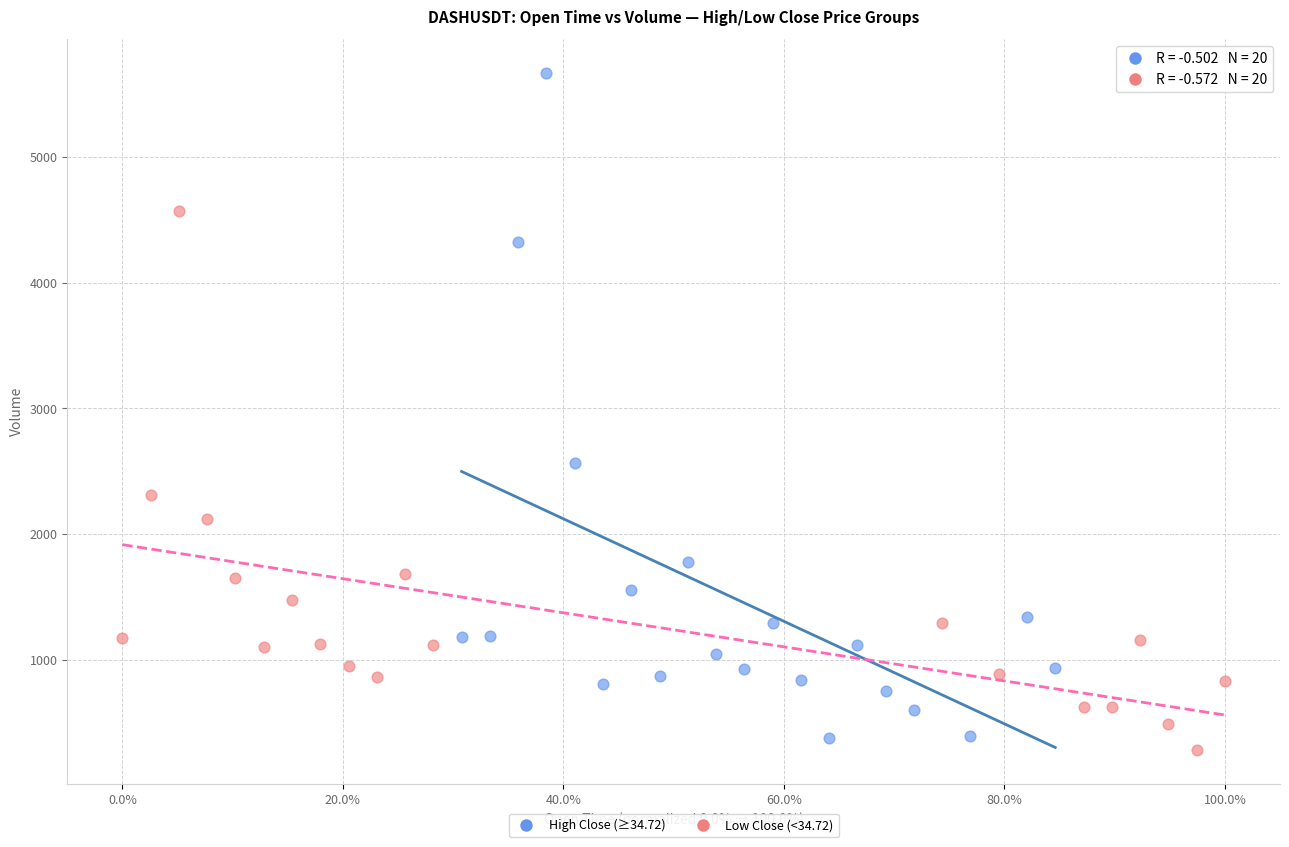

Which series has the widest spread of Y values?

High Close (≥34.72)